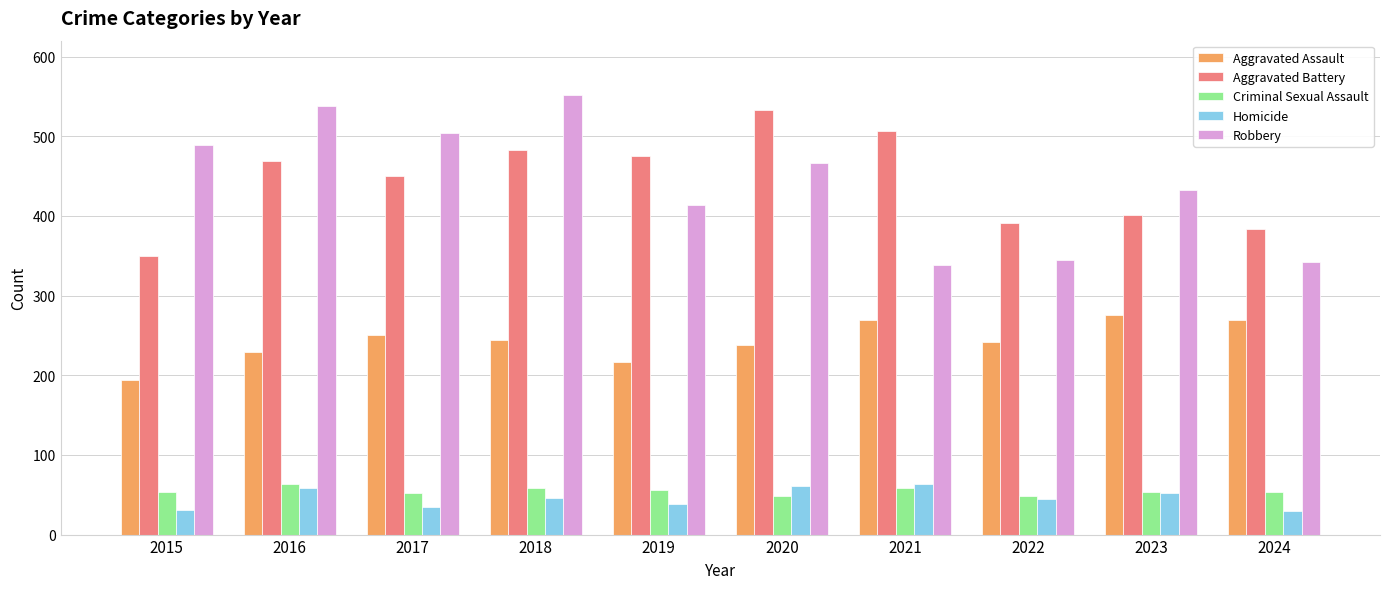

The value of Aggravated Battery at 2017 is 168. True or false?

False